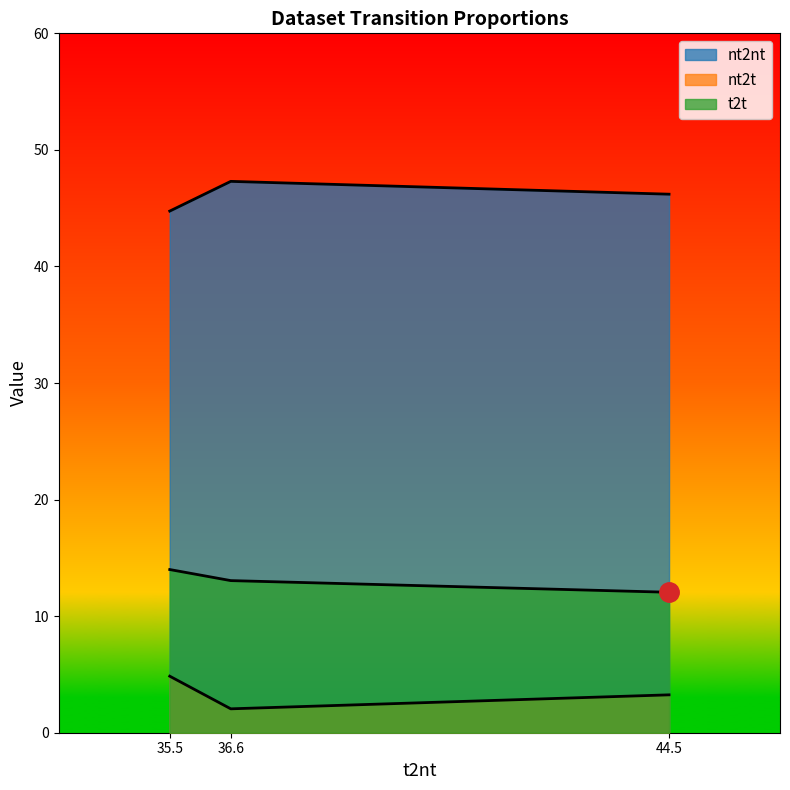

Which series has the largest total across all categories?

nt2nt